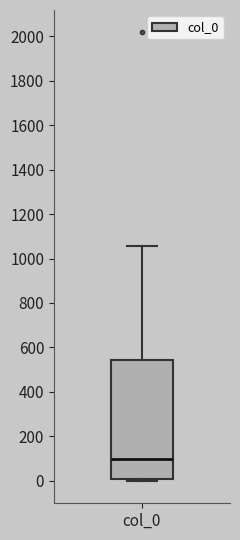

Read this box plot against the y-axis: the position of the median line, the range covered by the box, and the ends of both whiskers. The values are not printed on the chart, so give them approximately, as read against the axis.

median 100, box 20 to 540, whiskers 0 to 1060